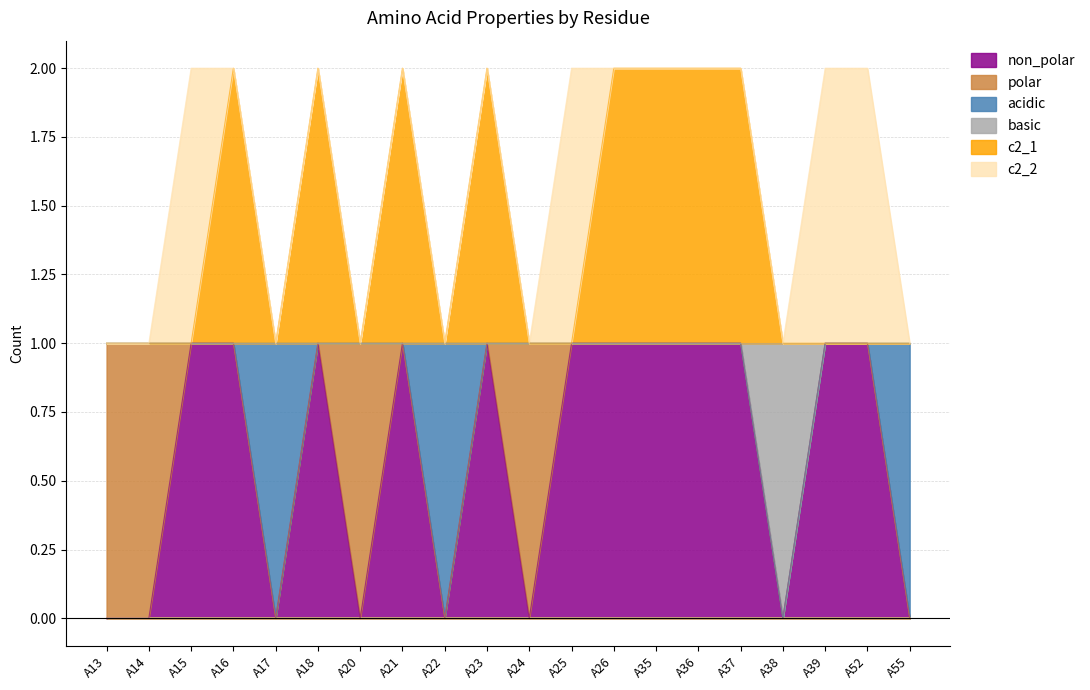

Where is the first local maximum for c2_1?

A16